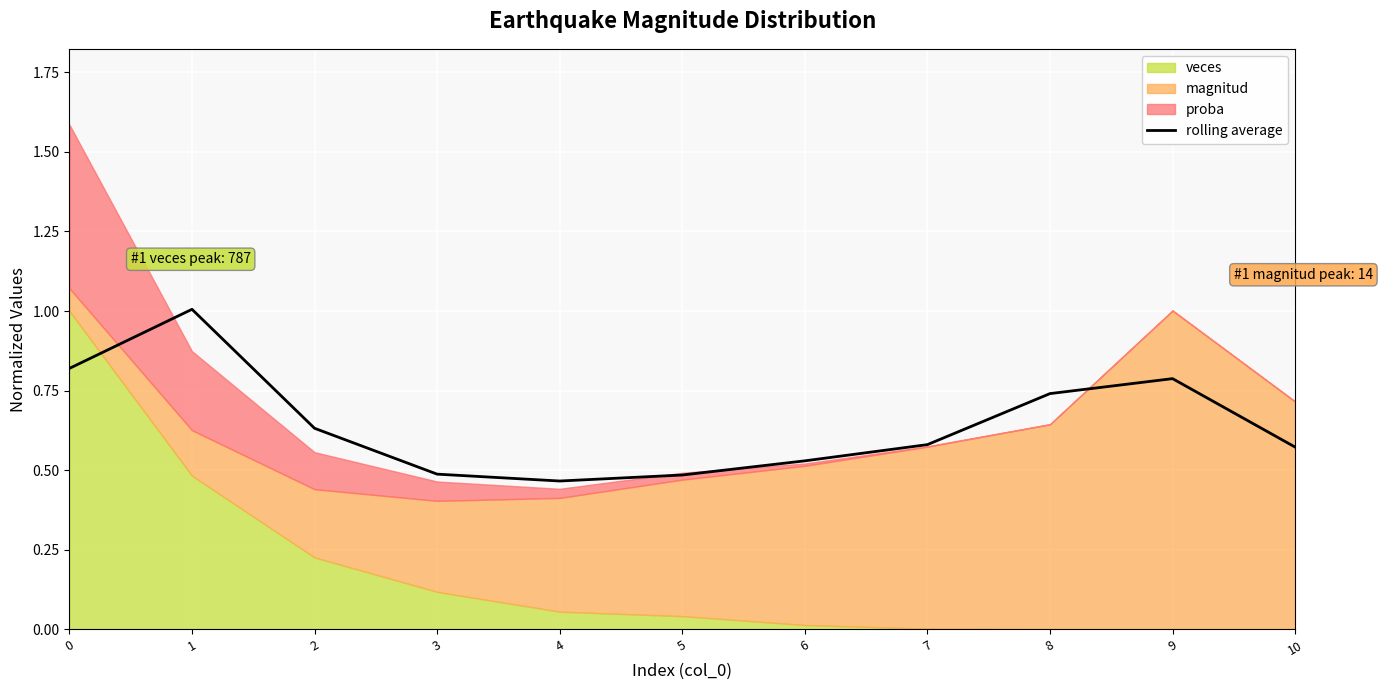

Reading right to left, what are all the values shown in this chart?

0.6	0.8	0.7	0.6	0.5	0.5	0.5	0.5	0.6	1.0	0.8